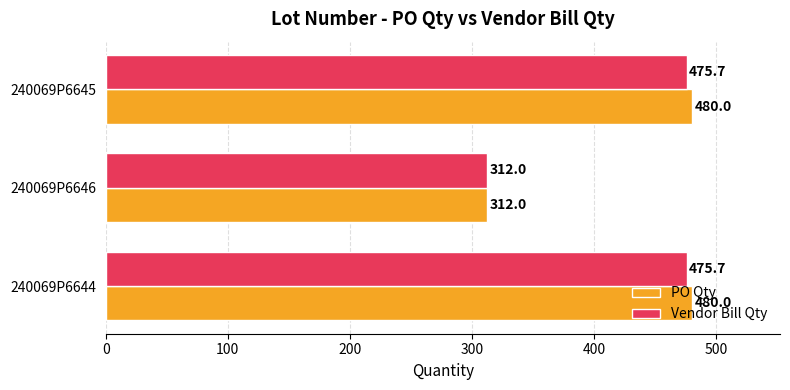

Is it true that Vendor Bill Qty equals 110.6 at 240069P6646?

False